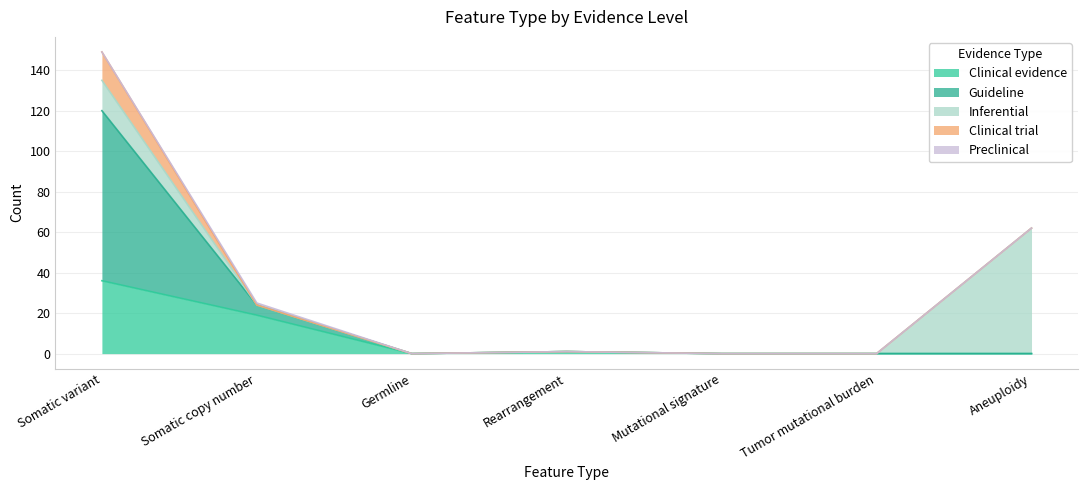

Count the number of categories in the chart.

7